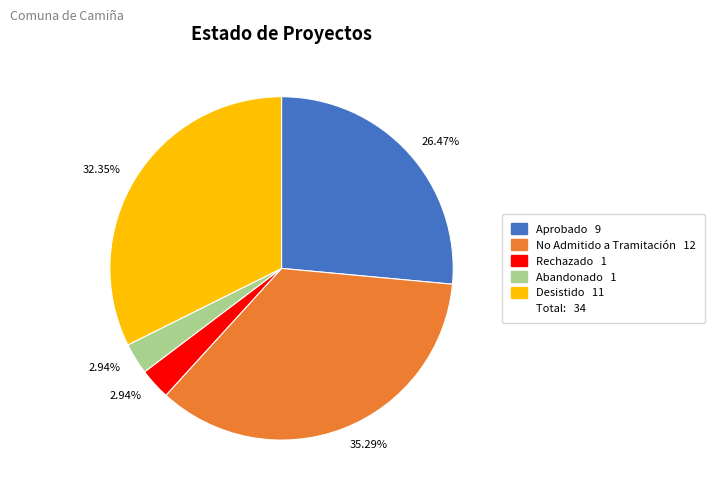

Does any single category account for the majority?

No